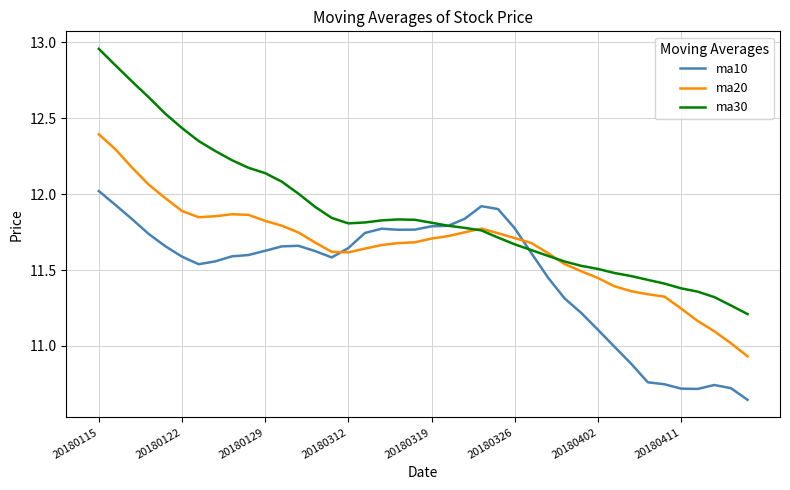

Which series has the largest total across all categories?

ma30